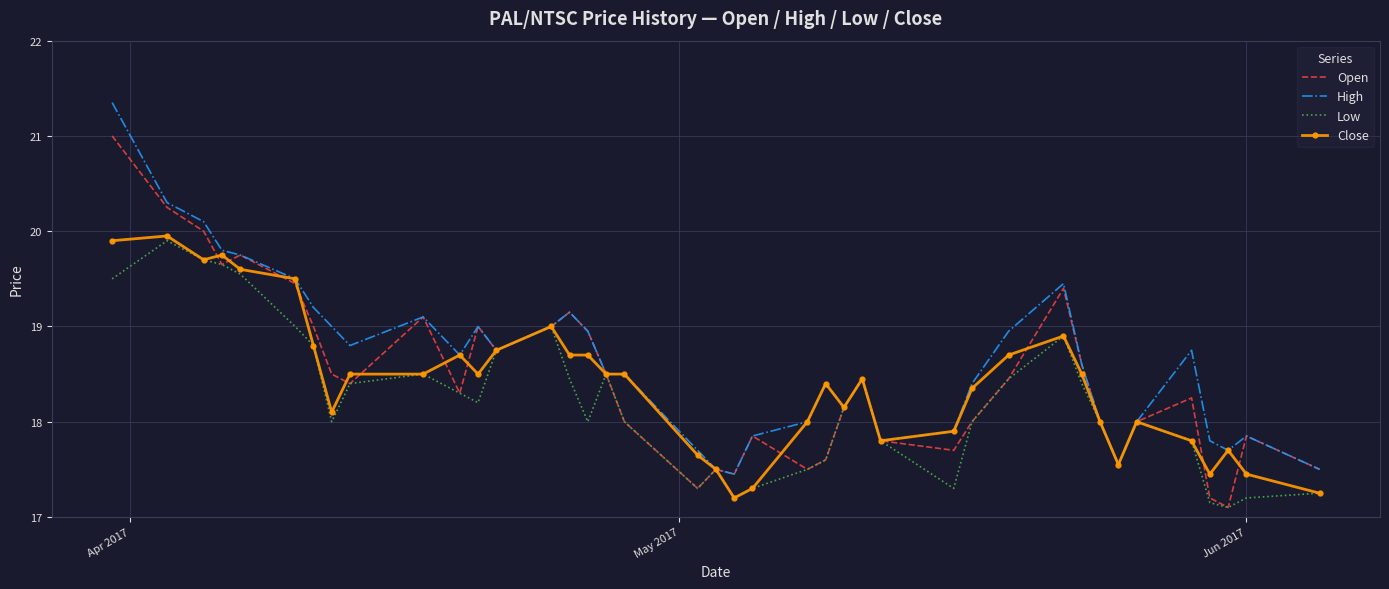

What is the smallest value displayed?

17.1